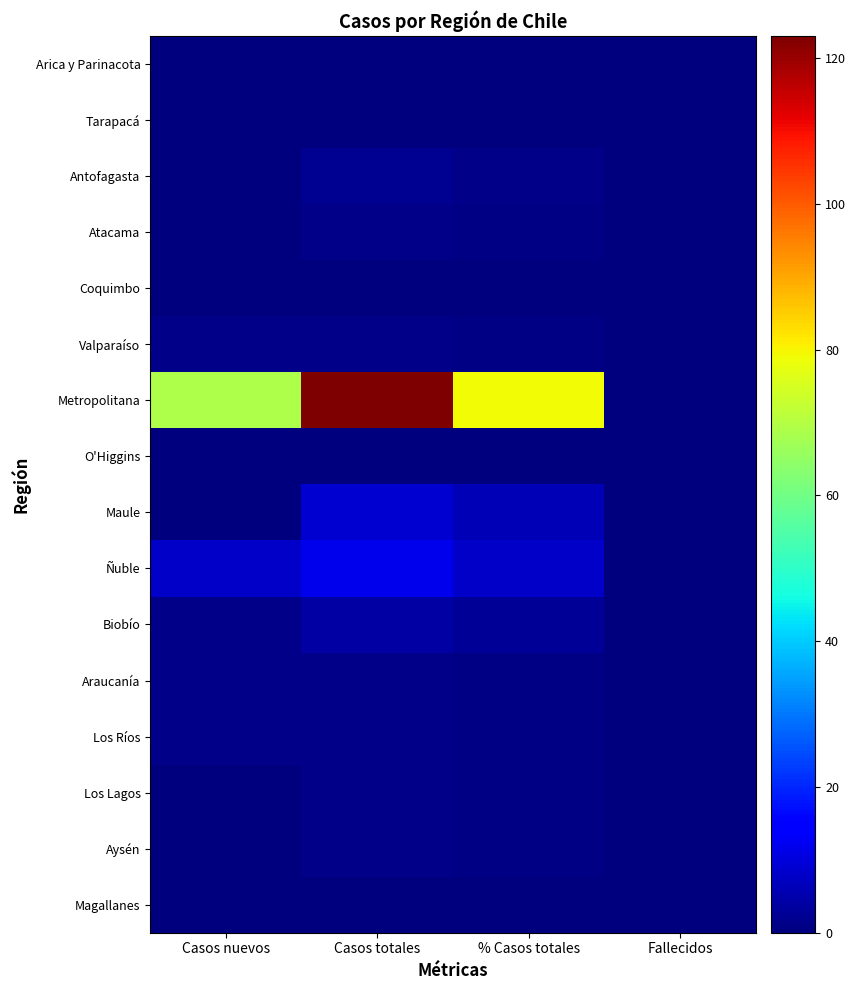

Which series has the widest spread of values?

Metropolitana